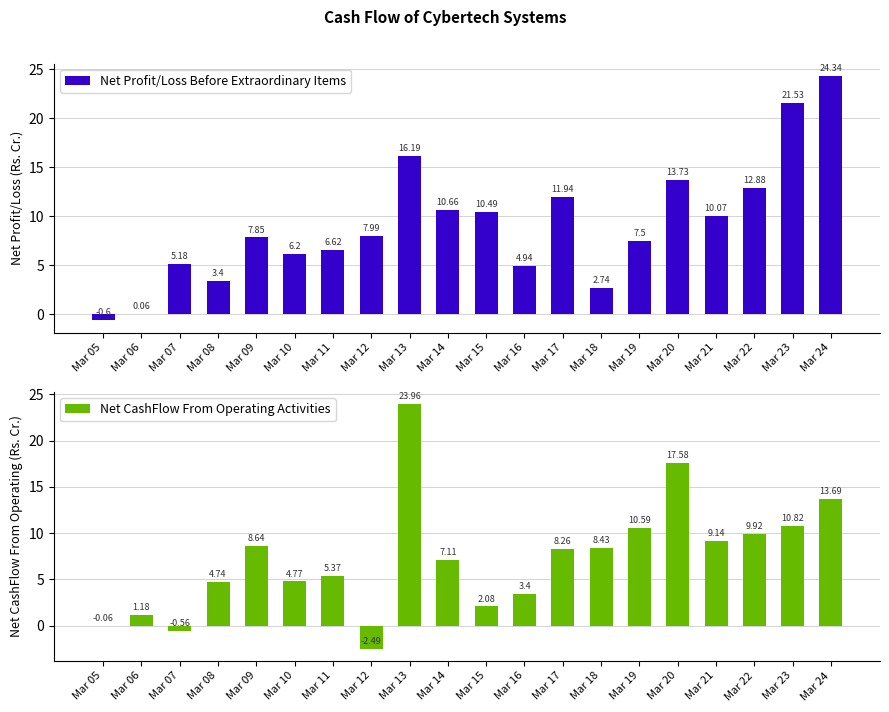

Where does the Net Profit/Loss Before Extraordinary Items series first go above 7?

Mar 09